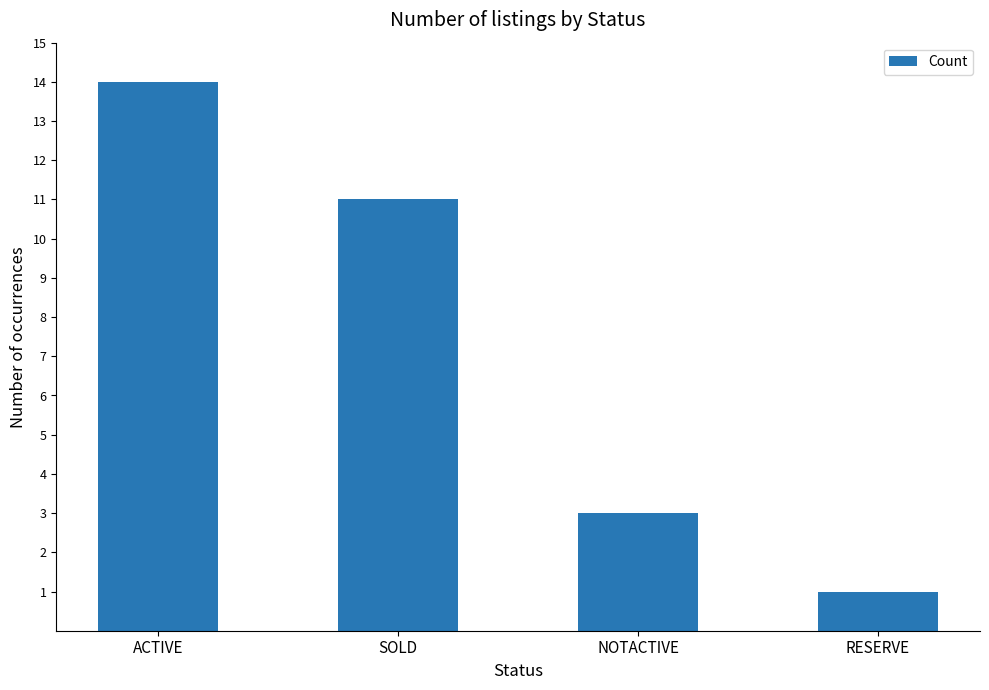

The value at SOLD is 11. True or false?

True